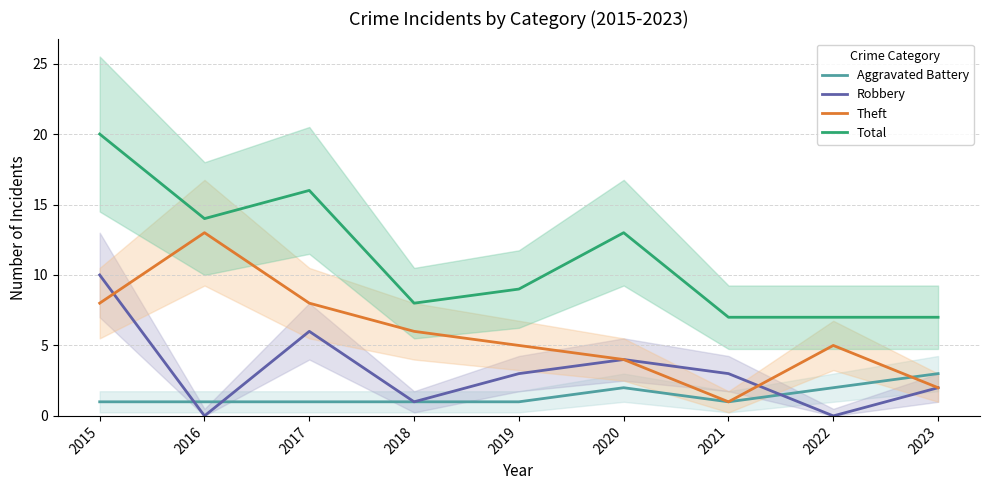

How many lines are shown in the chart?

4